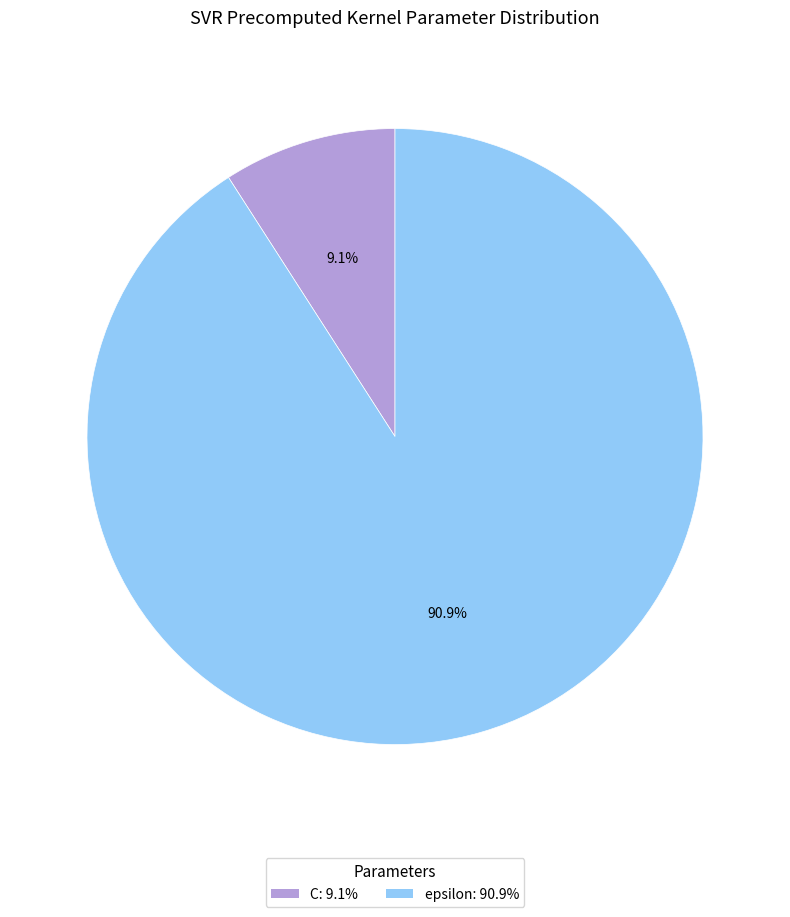

What percentage is the C slice, to the nearest percent?

9%